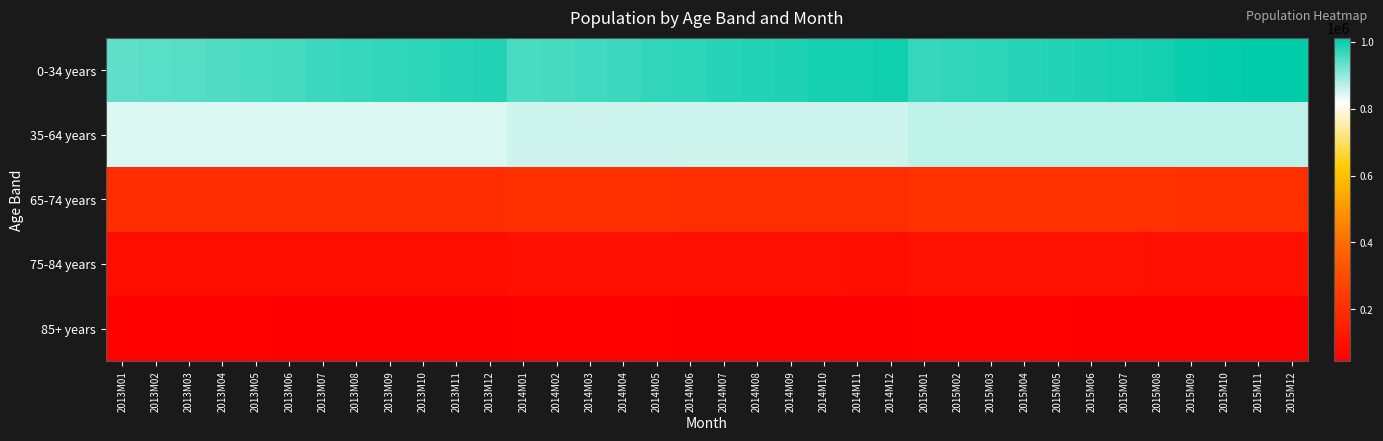

What is the minimum value shown in the chart?

45265